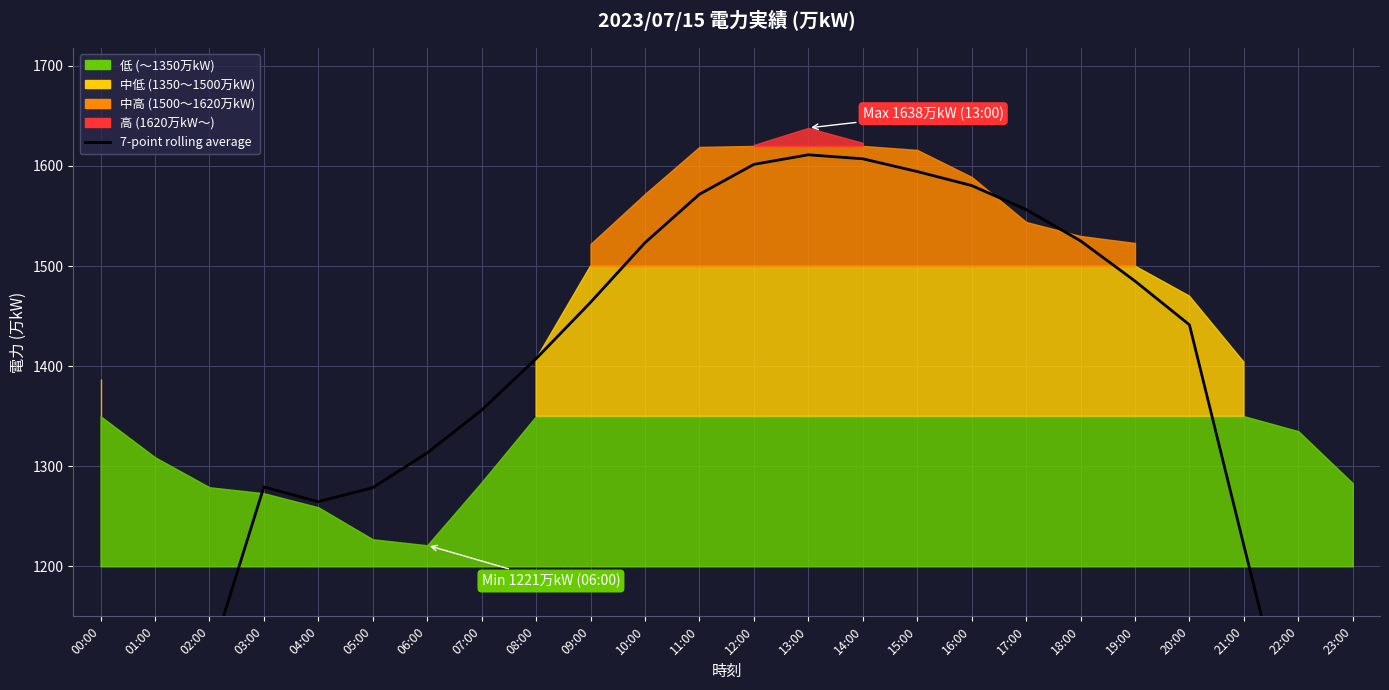

What is the smallest value displayed?

749.7